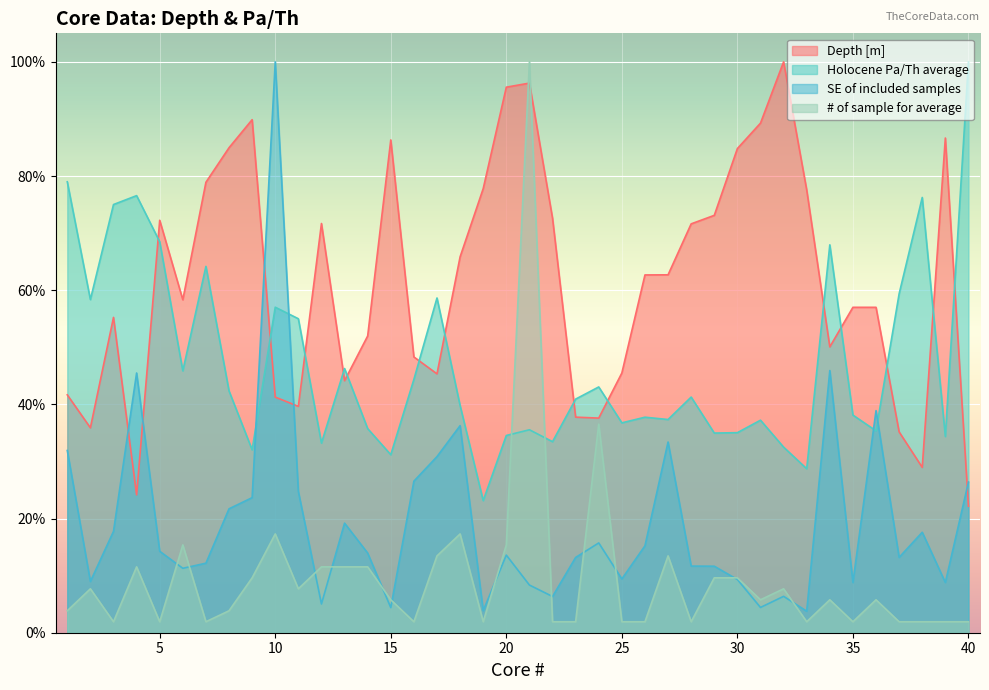

What is the value of the SE of included samples point at the 3rd from the left?

0.2